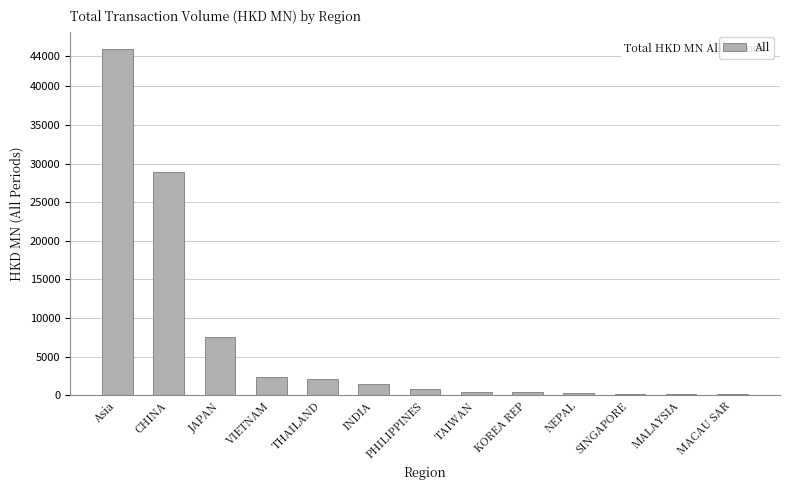

At which label is the value closest to 22467?

CHINA